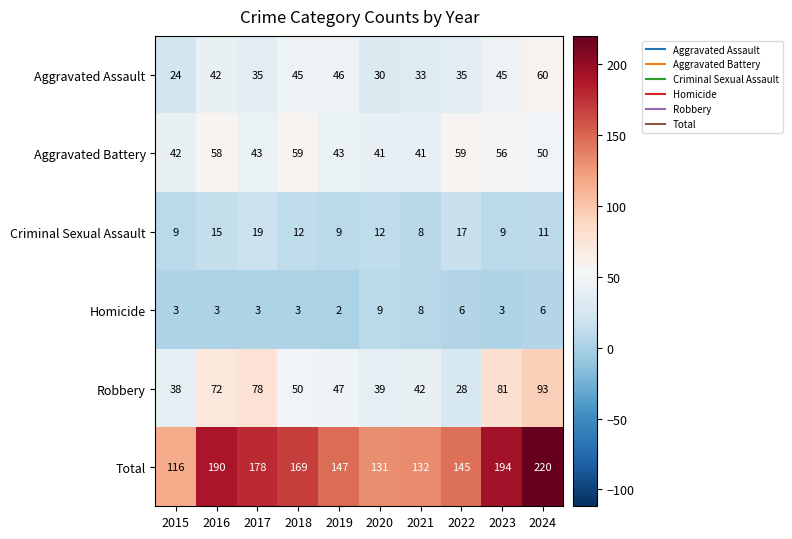

What is the greatest value displayed?

220